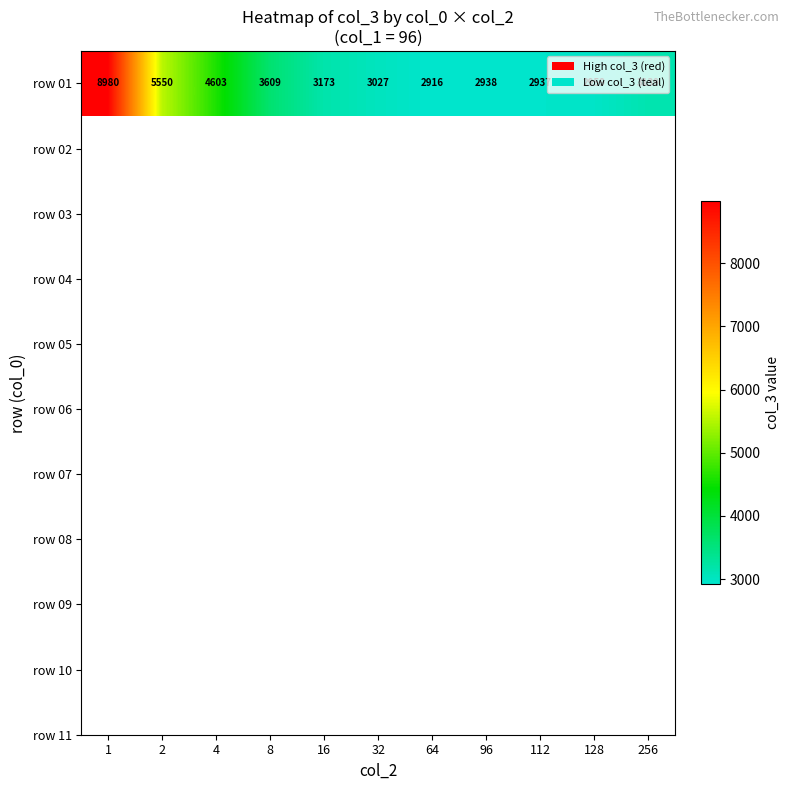

Rank the categories by value from lowest to highest.

64, 112, 96, 128, 32, 256, 16, 8, 4, 2, 1